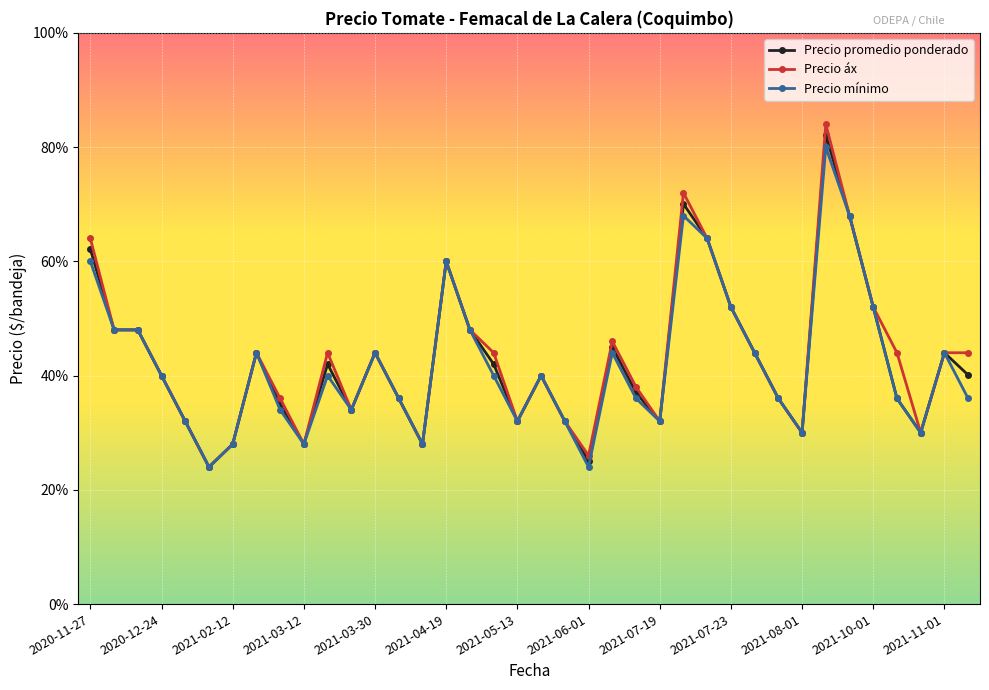

At which label is Precio áx closest to 13500?

2021-07-23